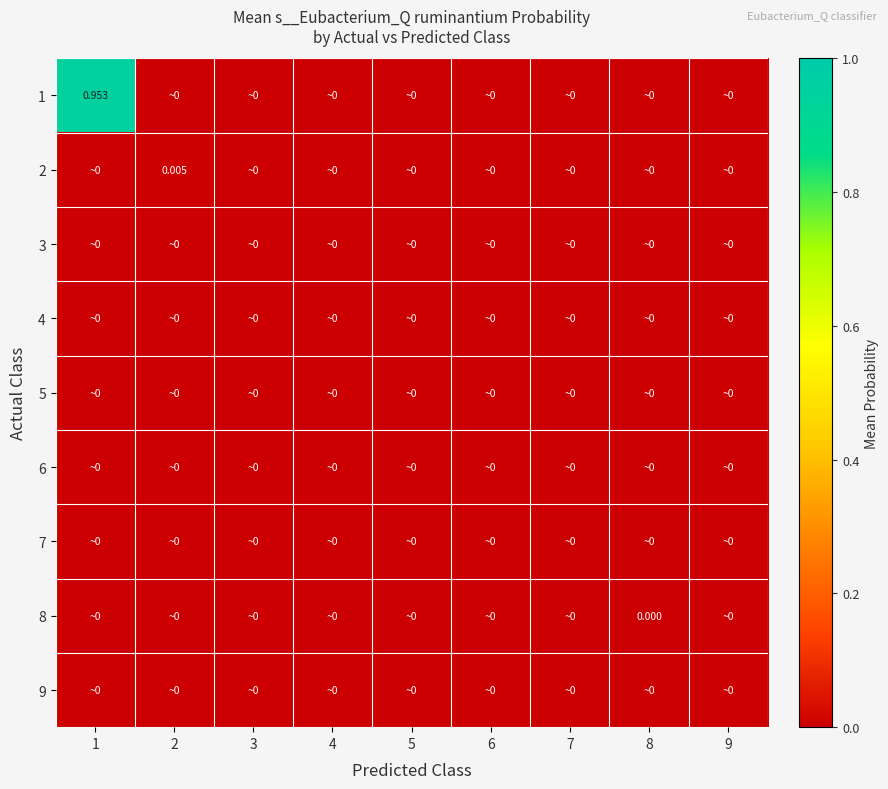

How many series are shown in this chart?

9